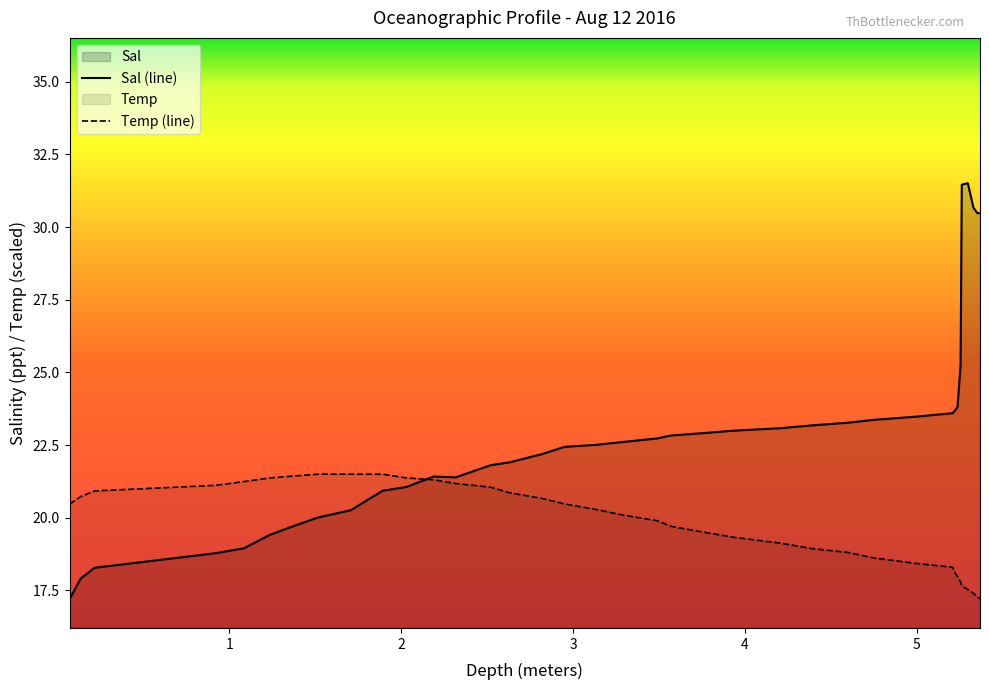

What is the maximum value for Temp (line)?

21.5